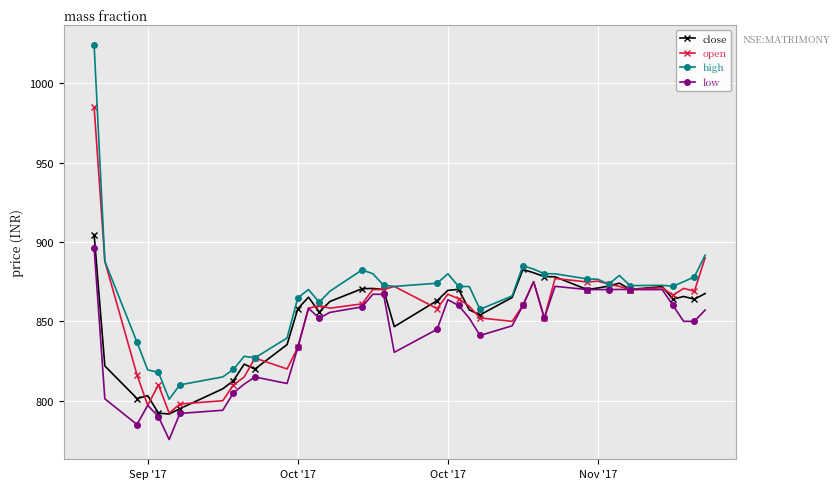

Which series has the widest spread of values?

high